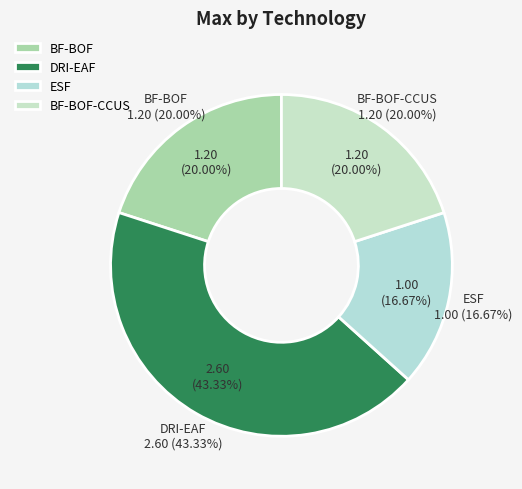

Is BF-BOF the majority of the pie?

No